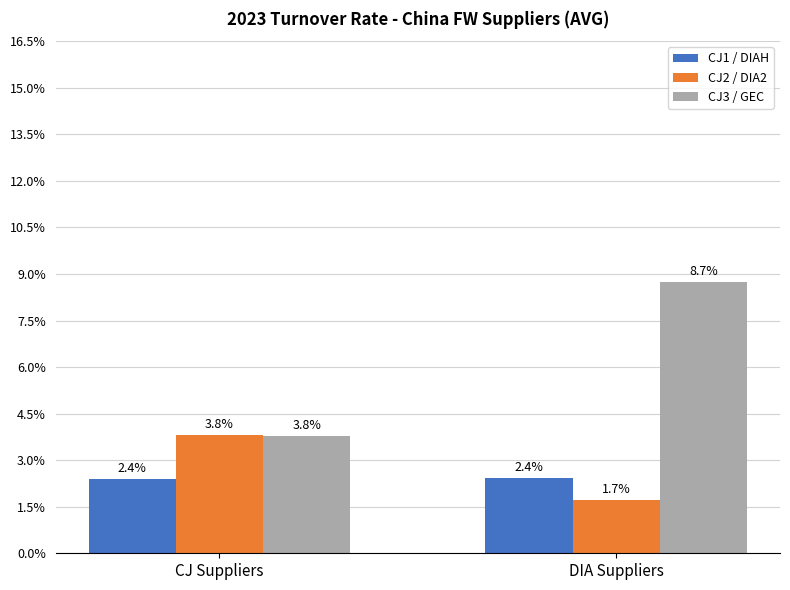

Which has a higher value, DIA Suppliers or CJ Suppliers?

DIA Suppliers